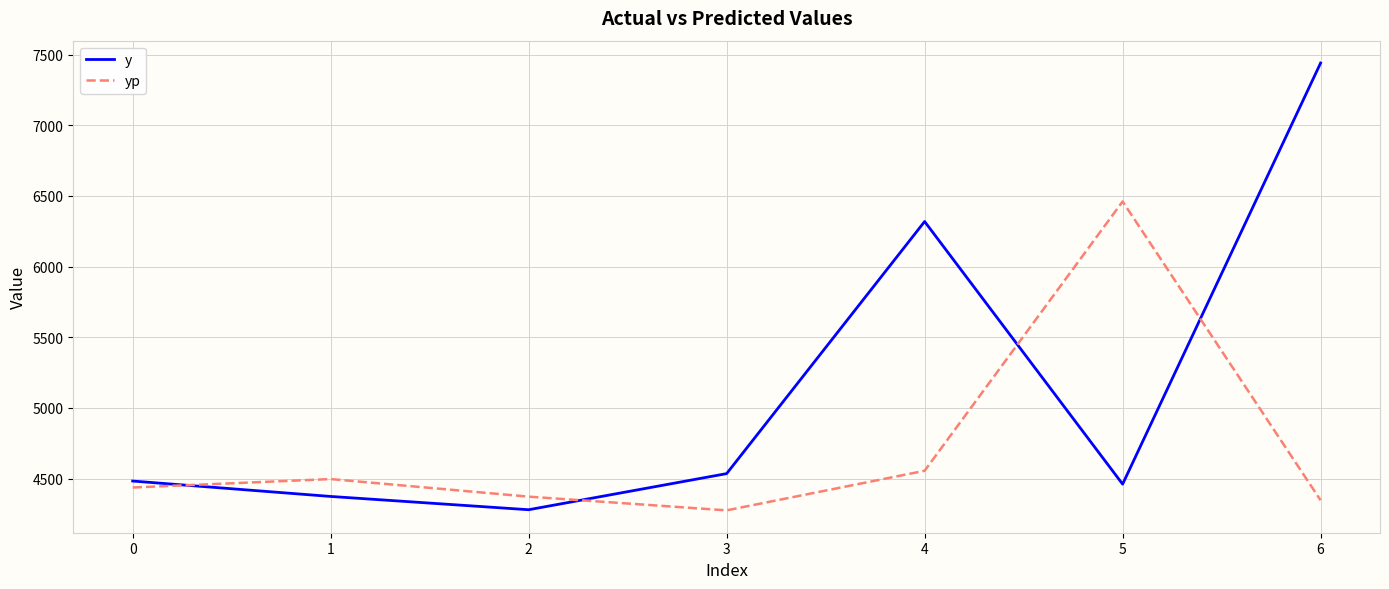

At 6, list the series in order from largest to smallest.

y, yp